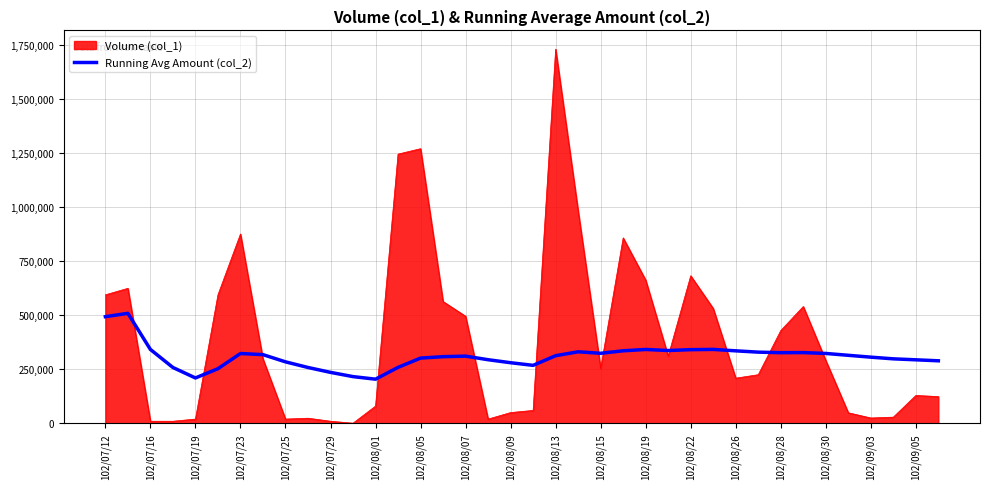

Which series has the largest total across all categories?

Volume (col_1)